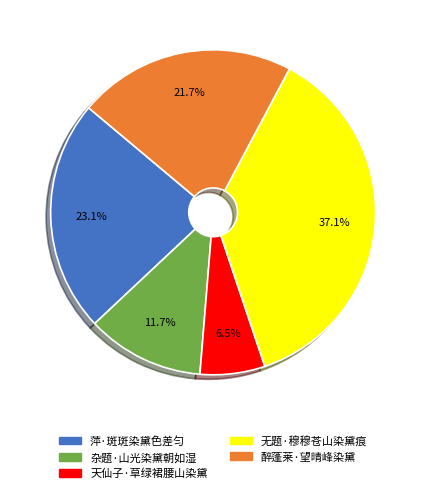

Does 萍·斑斑染黛色差匀 represent more than half of the total?

No